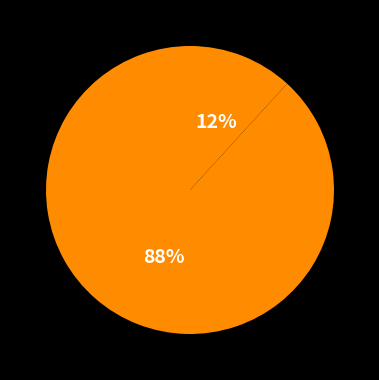

Count the number of slices in the pie.

2